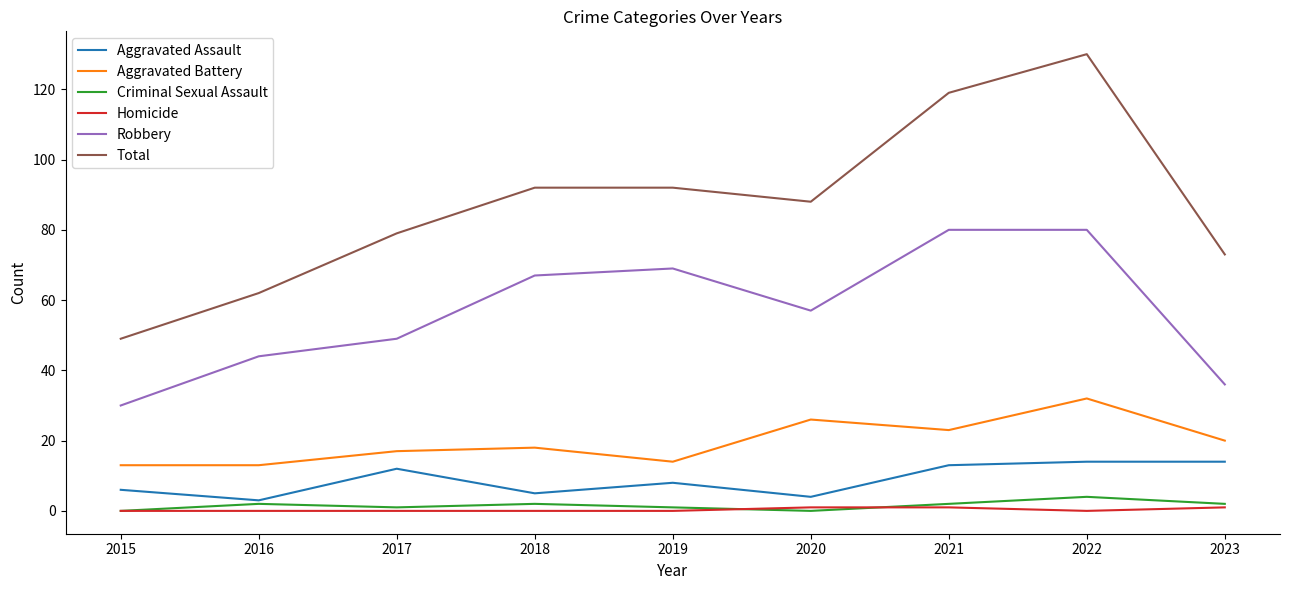

What is the difference between the maximum and second lowest values in the Total series?

68